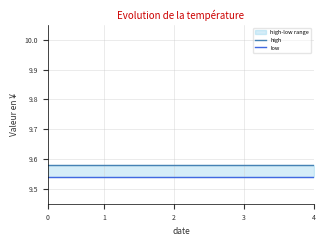

How many categories are shown in the chart?

20